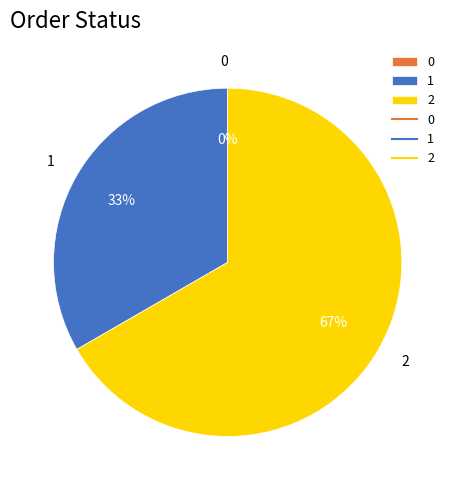

What is the change in value from 0 to 2?

+2